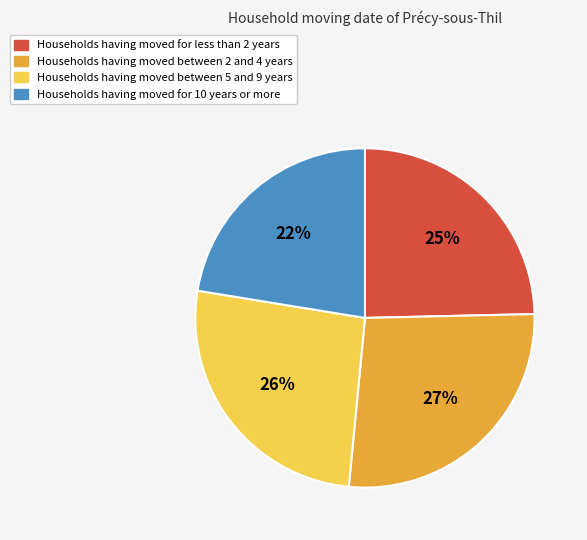

Does any single category account for the majority?

No